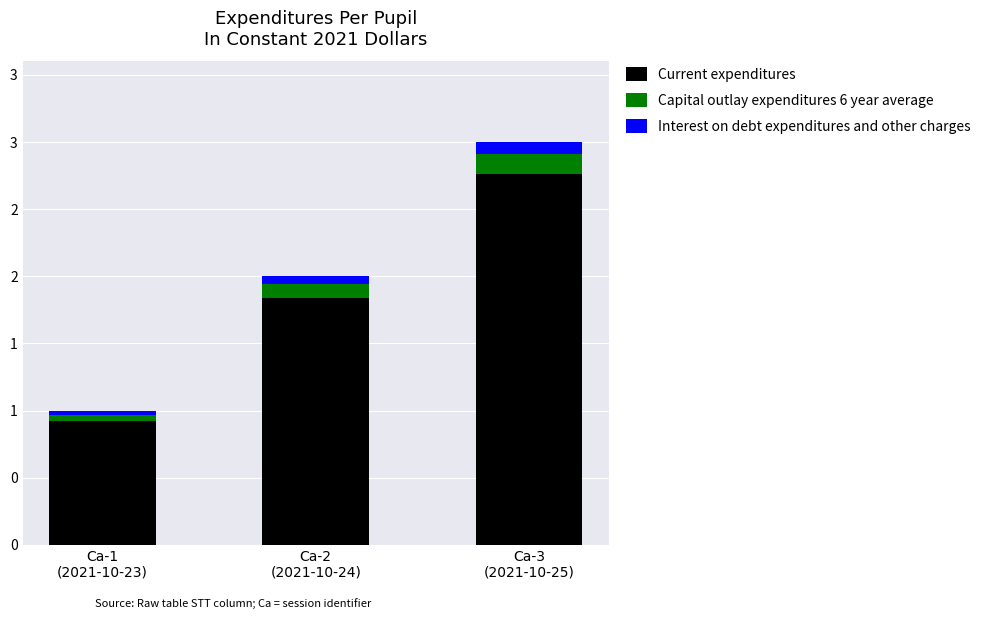

What is the sum of the Current expenditures values at Ca-1
(2021-10-23) and Ca-2
(2021-10-24)?

2.8